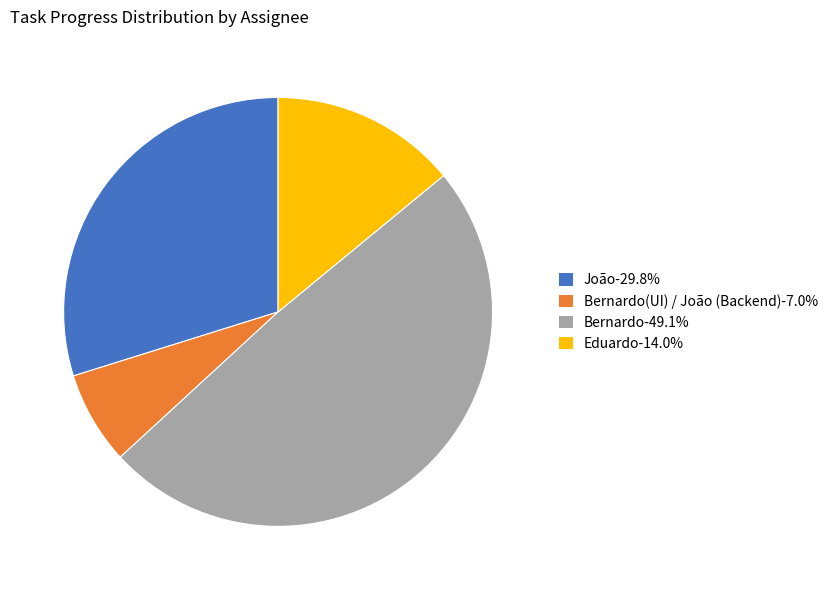

Approximately how many times larger is the value at João-29.8% compared to Eduardo-14.0%?

2.1